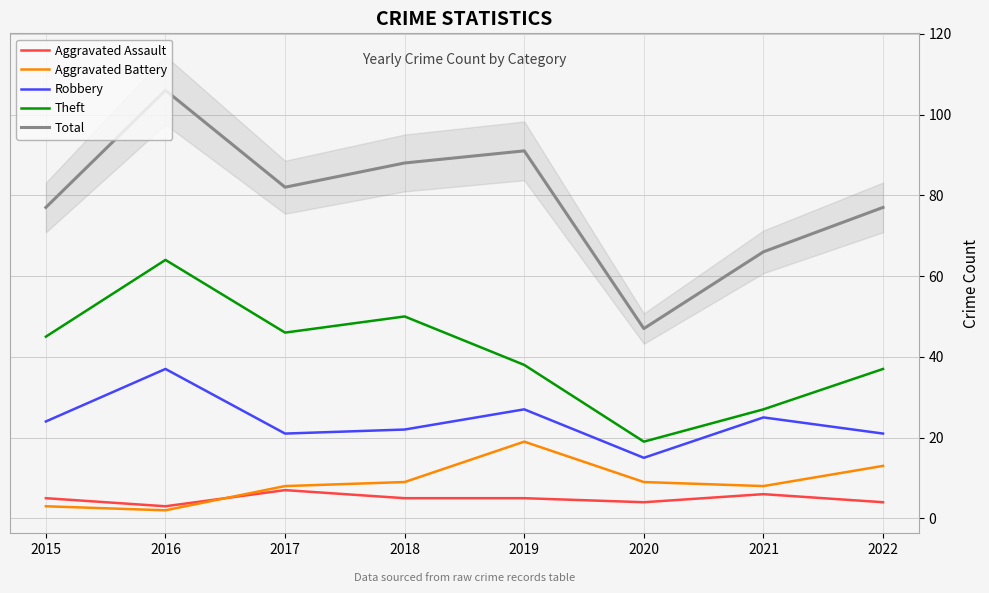

At which category is the sum across all series the highest?

2016